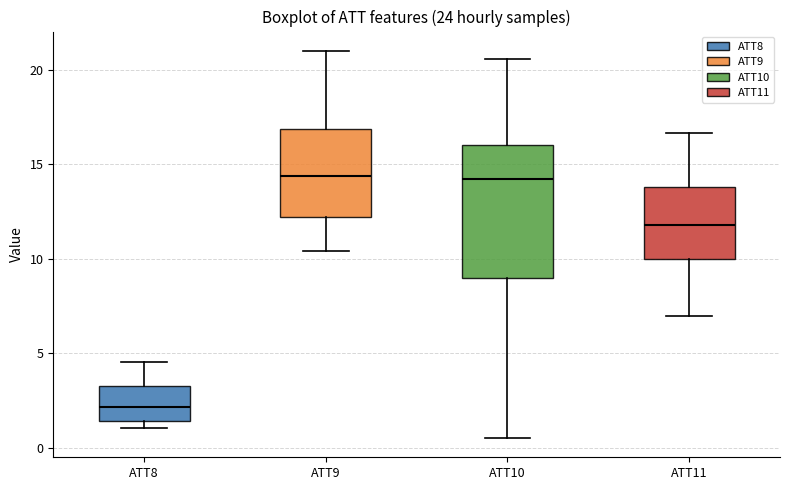

Which box is the tallest, from its lower edge to its upper edge?

ATT10